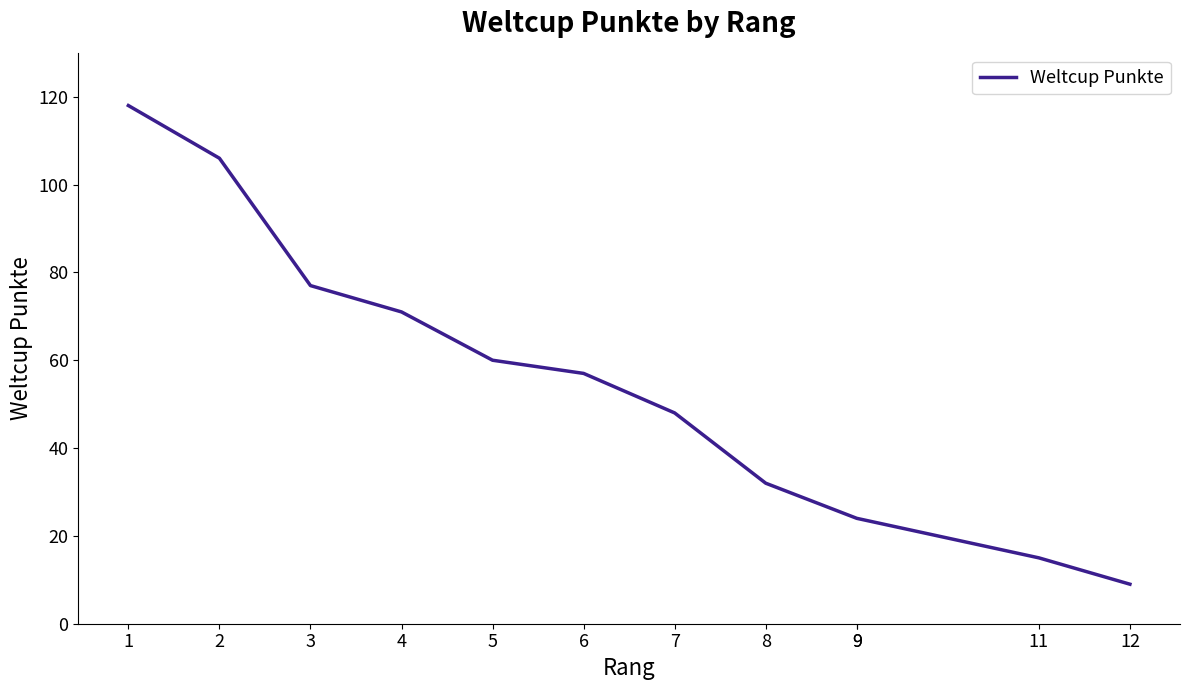

Rank the categories by value from lowest to highest.

12, 11, 9, 9, 8, 7, 6, 5, 4, 3, 2, 1